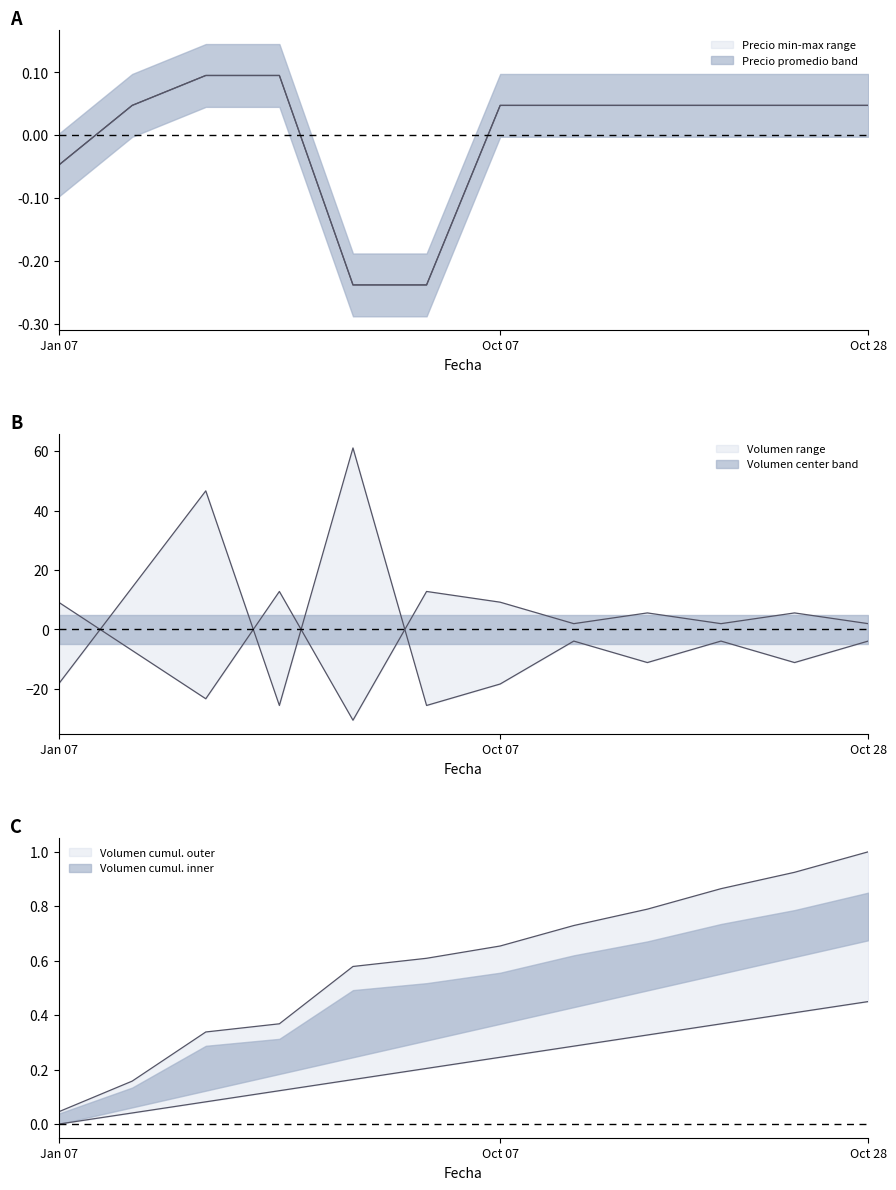

Does the chart display data point markers on the line(s)?

No